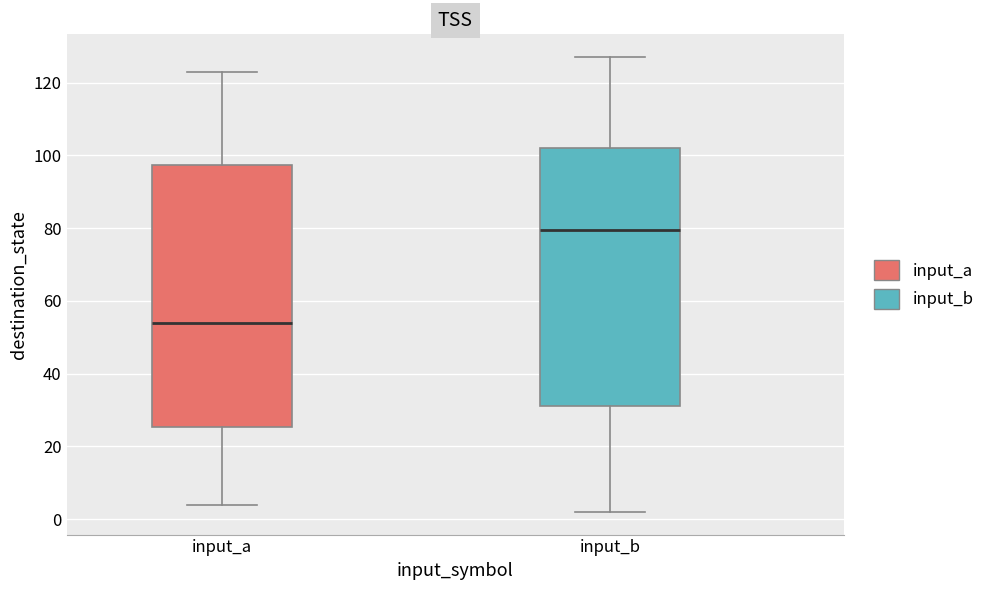

Which box's median line is the highest?

input_b